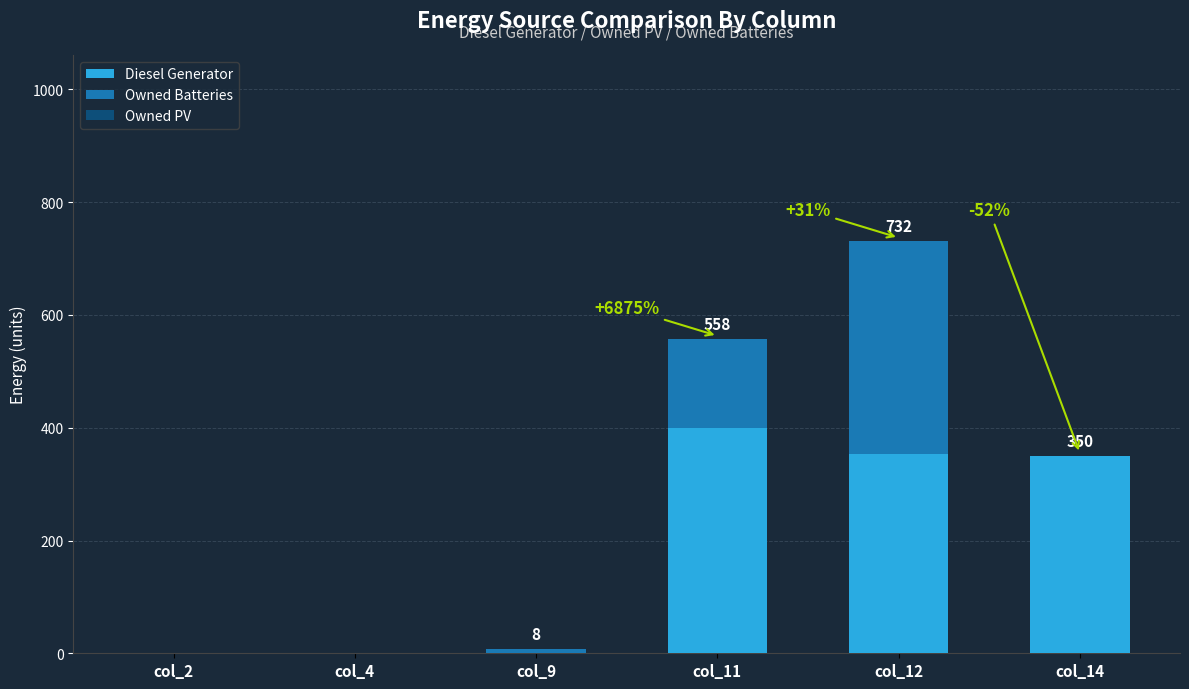

Which series has the largest total across all categories?

Diesel Generator